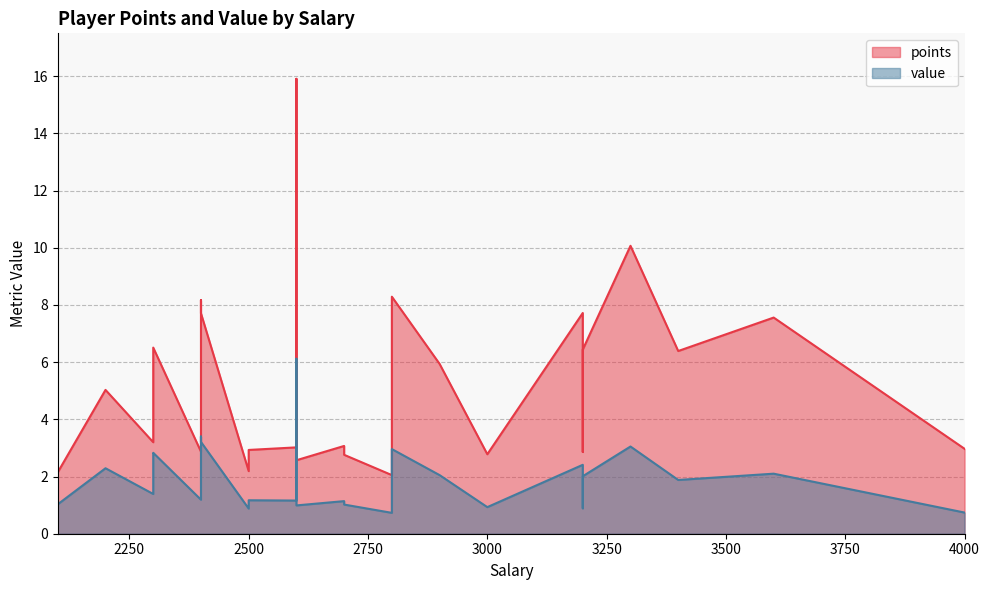

What is the average value of the points series?

5.3